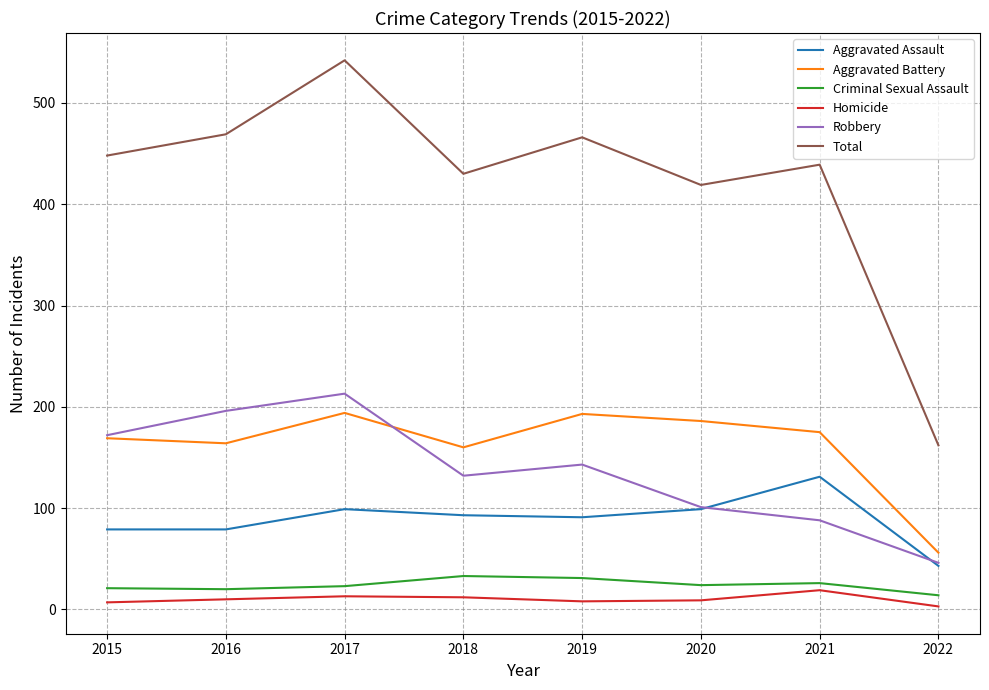

Which series has the widest spread of values?

Total